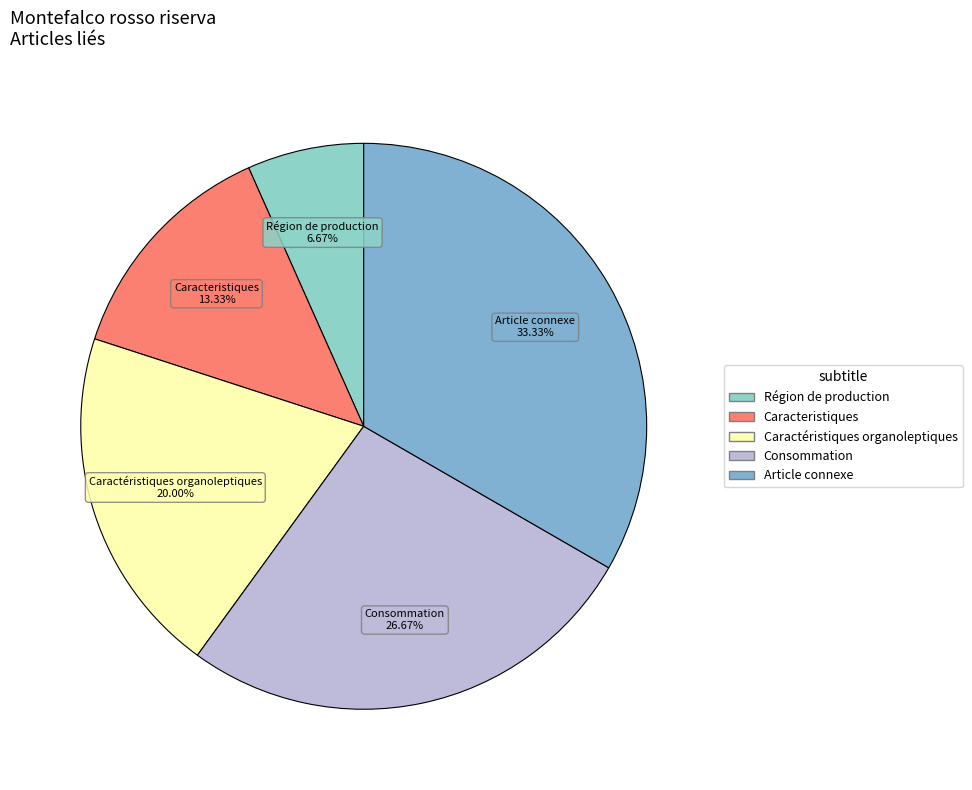

Which category has the biggest portion of the pie?

Article connexe